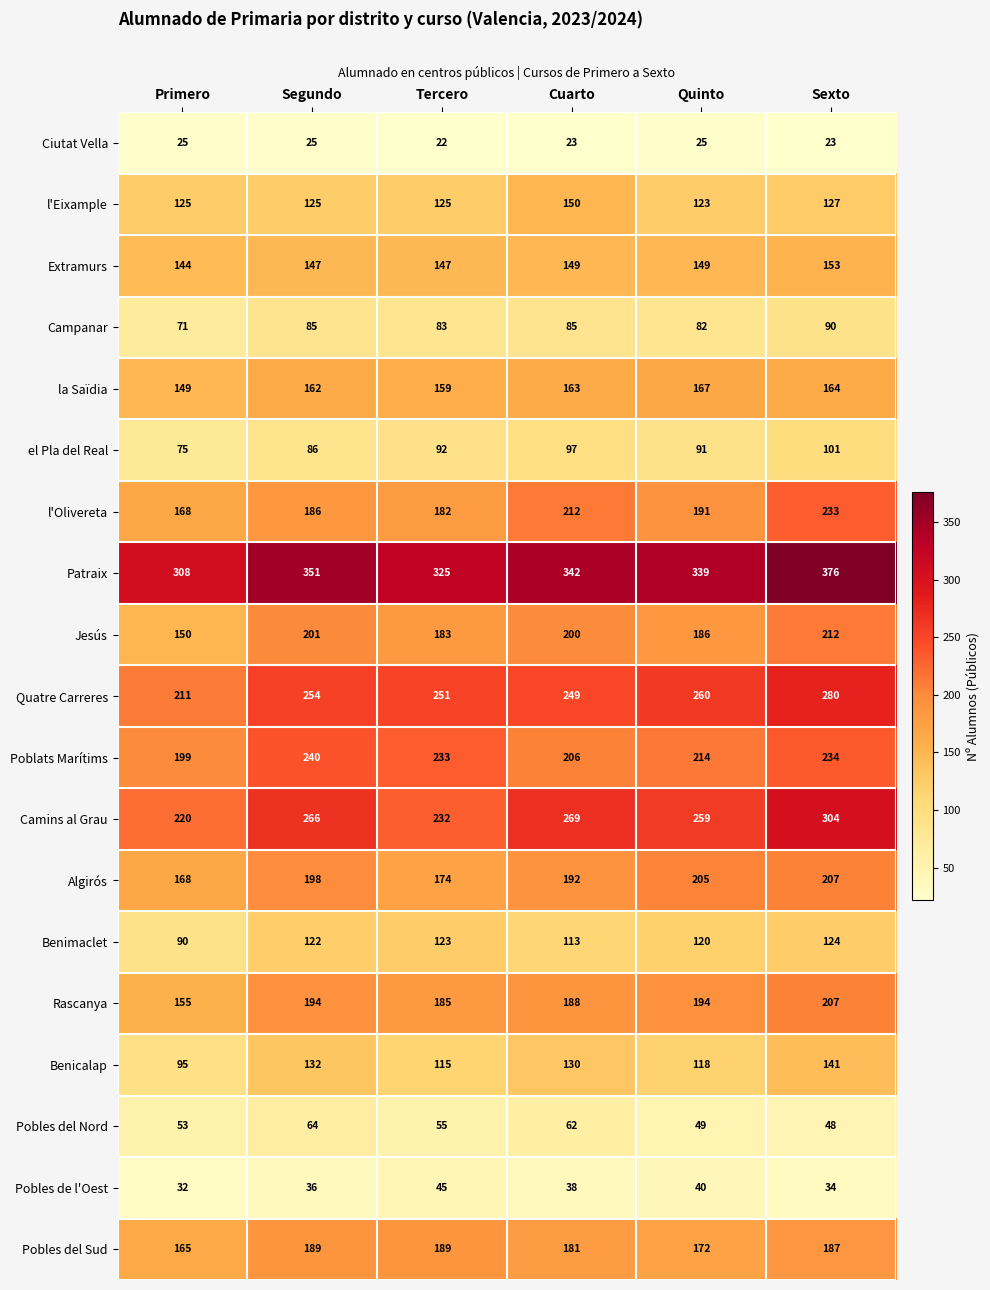

At how many categories does at least one series exceed 131?

6